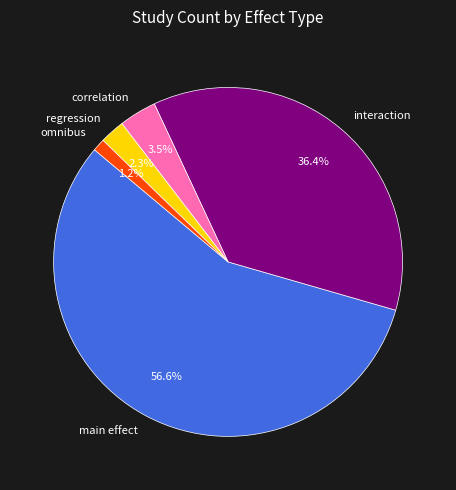

Which slice is the smallest?

omnibus